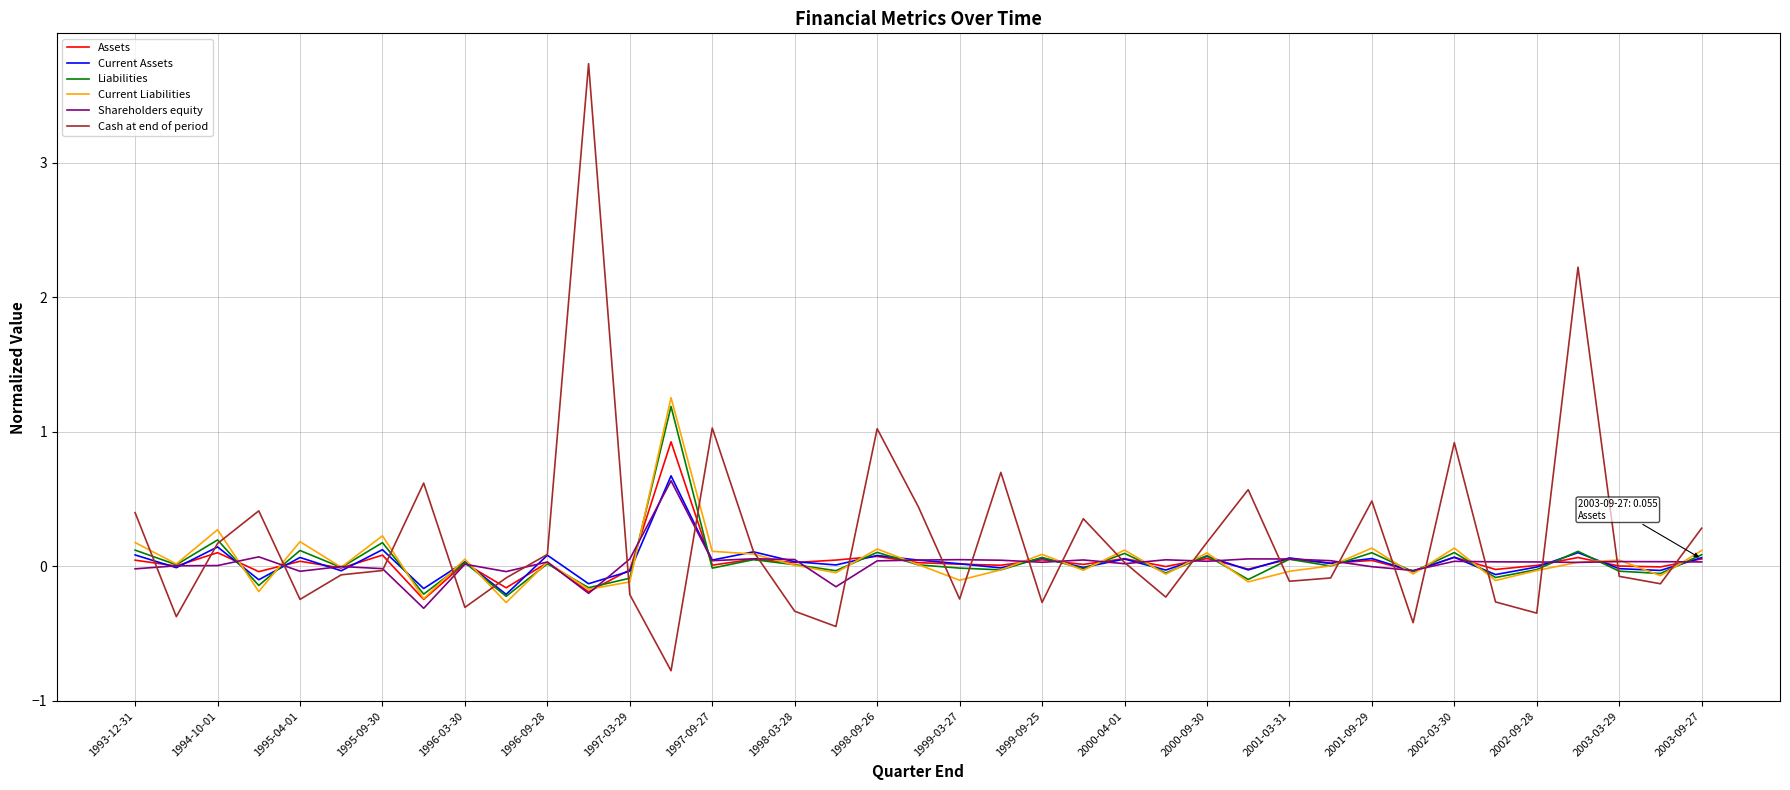

Which series has the widest spread of values?

Cash at end of period